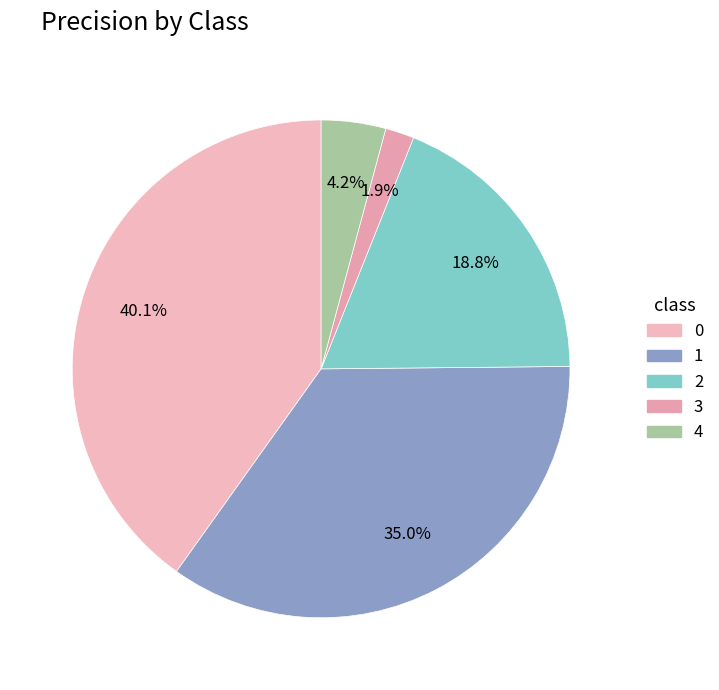

Count the number of slices in the pie.

5